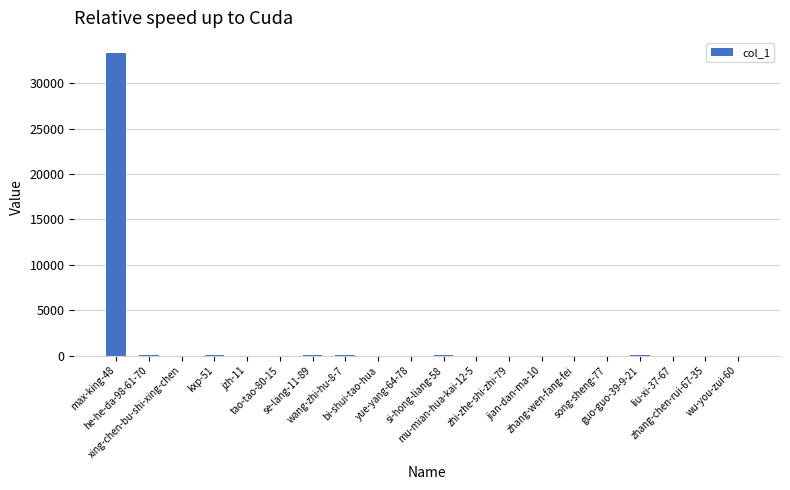

What is the average value?

1678